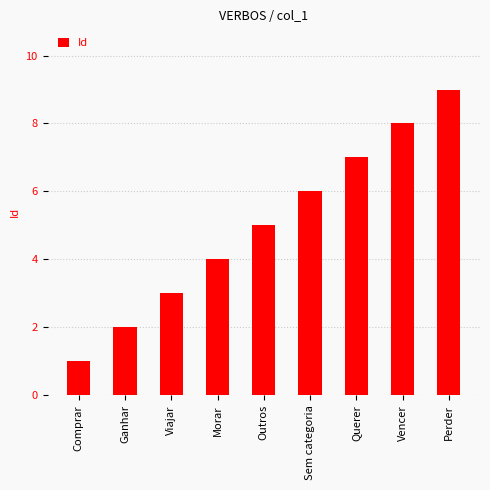

Is it true that the value at Comprar is 1?

True